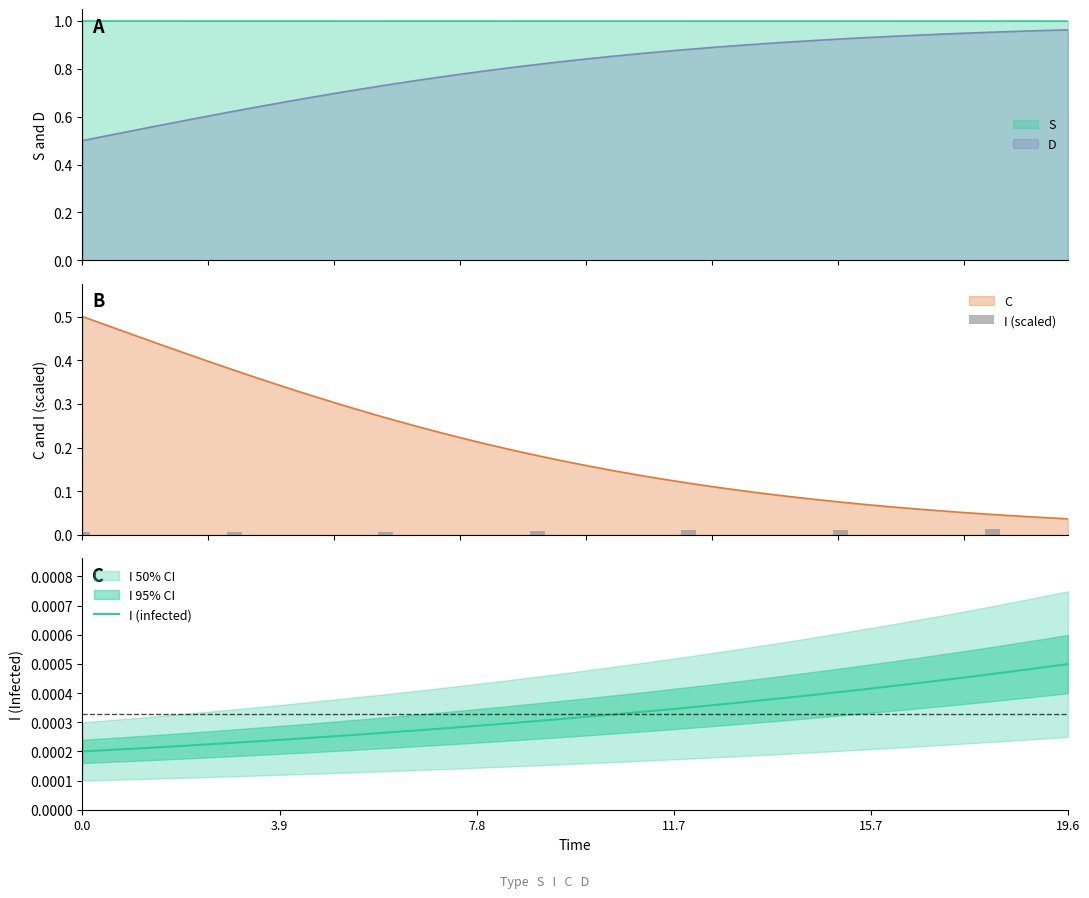

True or false: S and D cross at least once.

False